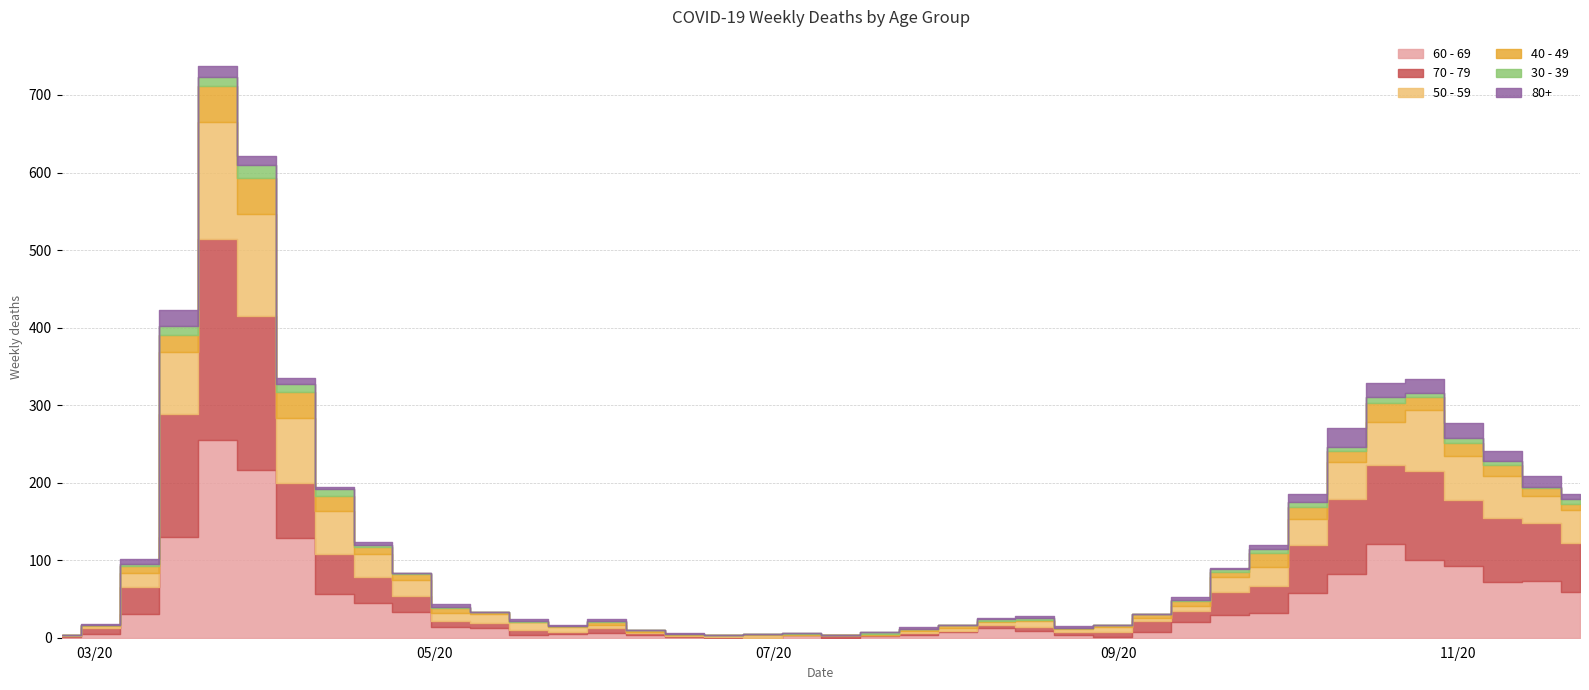

Rank the categories by 60 - 69 value from highest to lowest.

4, 5, 3, 6, 34, 35, 36, 33, 38, 37, 39, 32, 7, 8, 9, 31, 2, 30, 29, 10, 11, 24, 25, 23, 28, 14, 1, 13, 12, 15, 19, 22, 26, 21, 0, 16, 27, 17, 18, 20